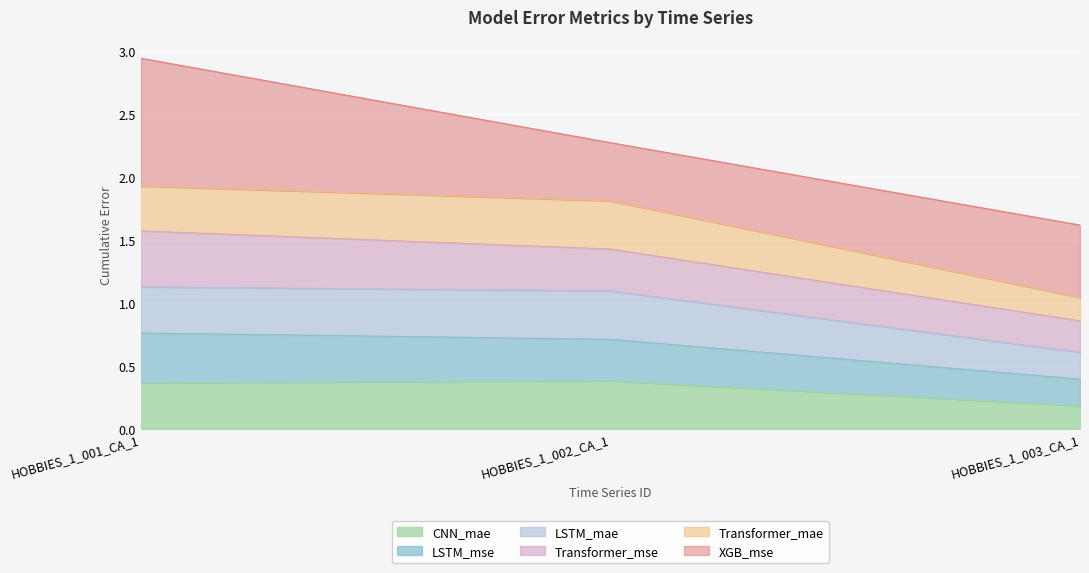

What is the total value across all series at HOBBIES_1_003_CA_1?

1.6